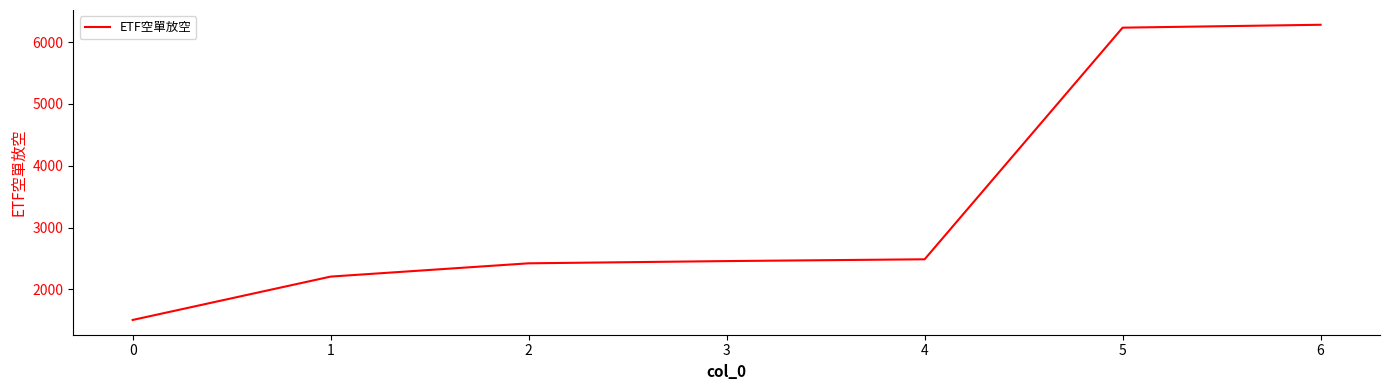

Read the value at 3.

2457